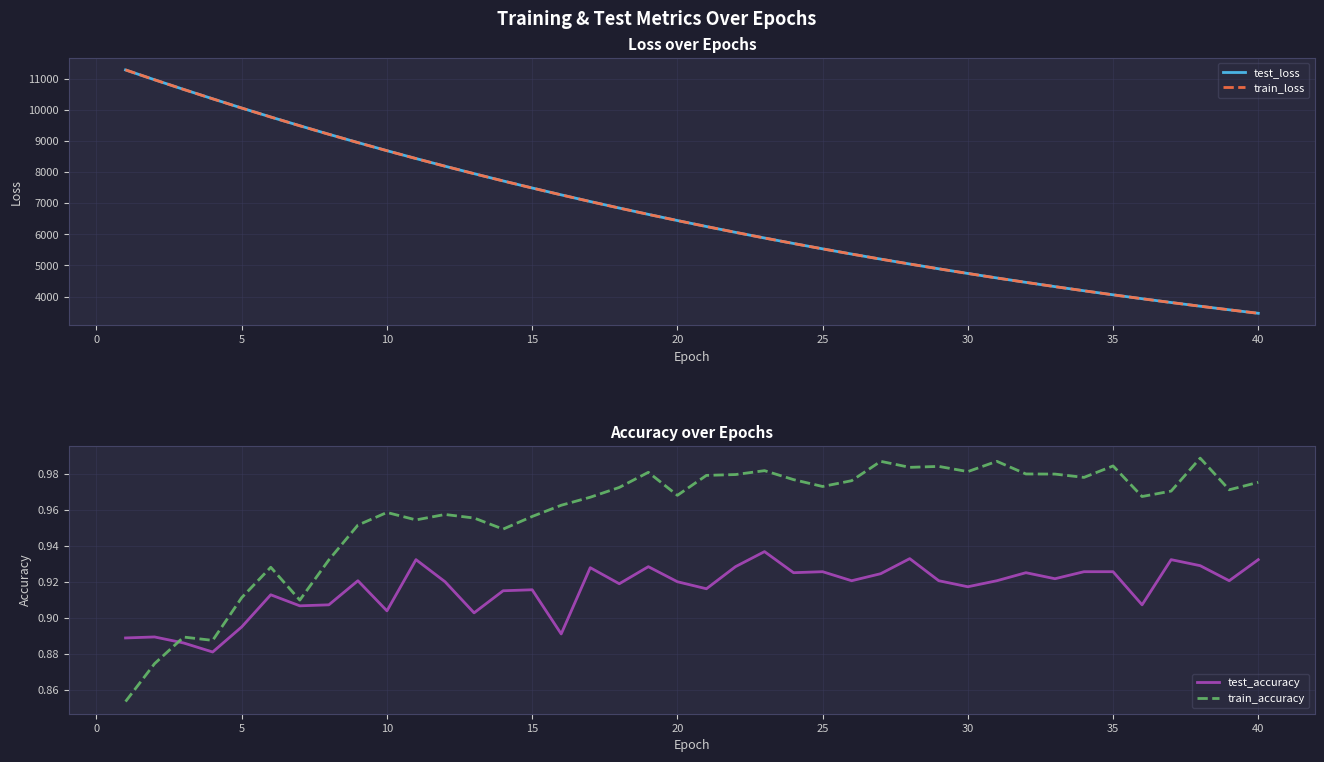

True or false: test_loss and test_accuracy cross at least once.

False